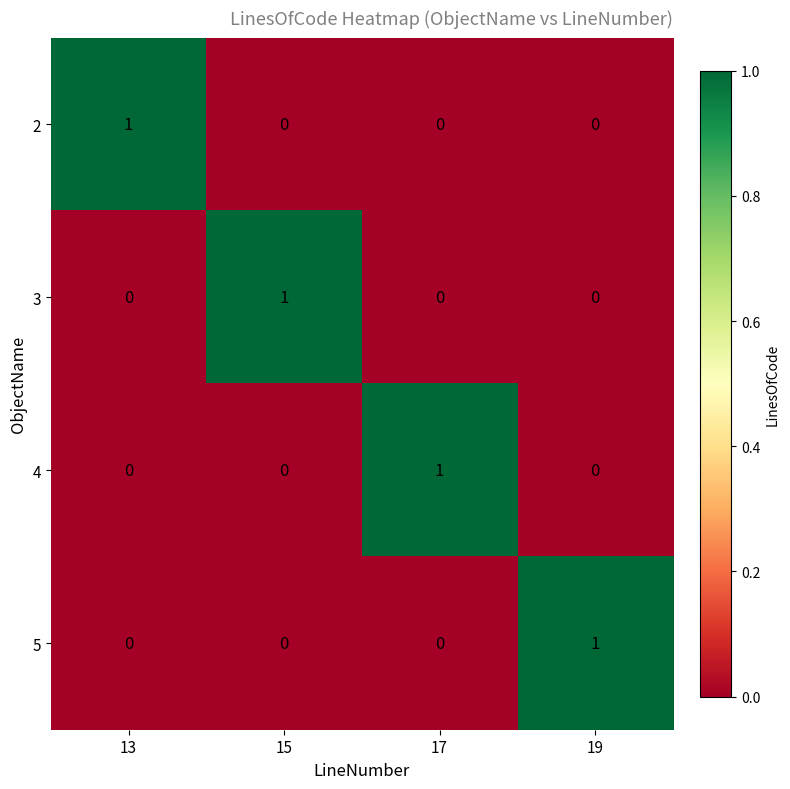

How many data points does each series have?

4